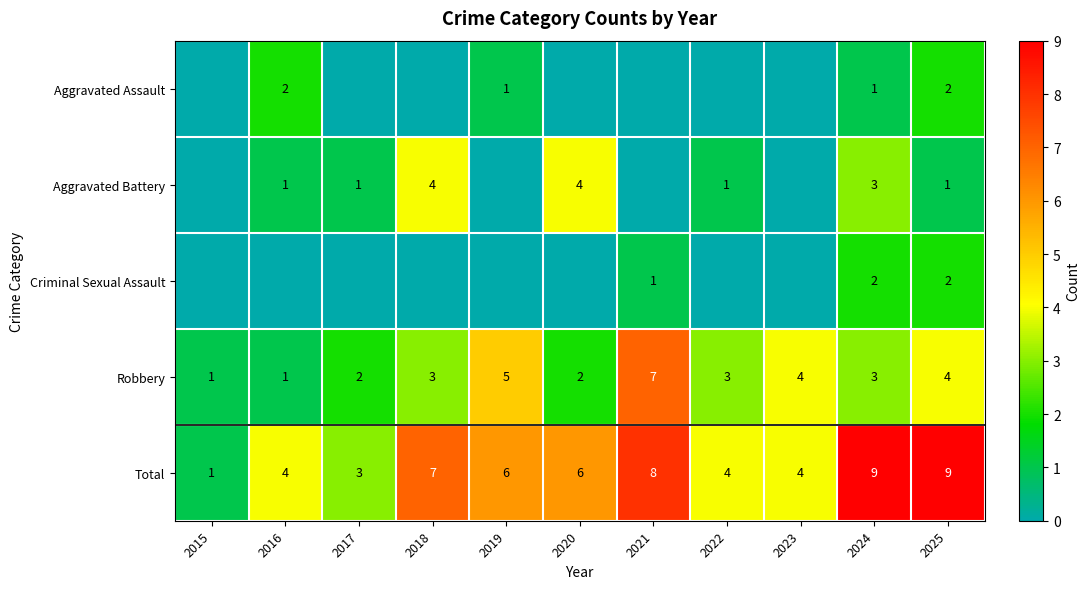

The Total series shows 3 at 2022. True or false?

False